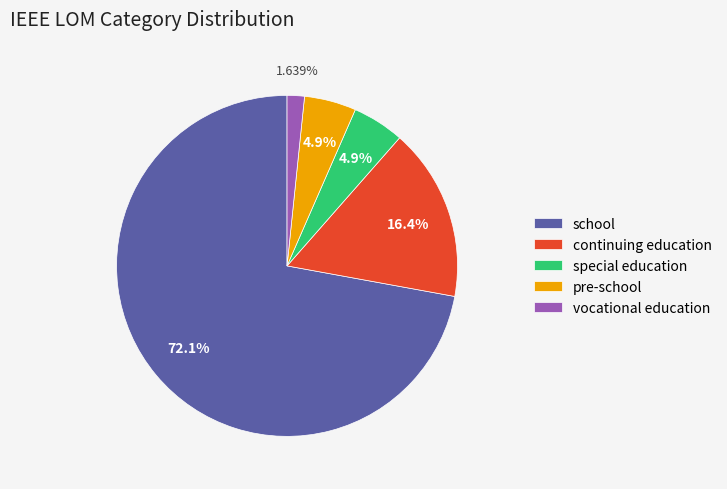

What is the ratio of the value at pre-school to the value at special education?

1.0